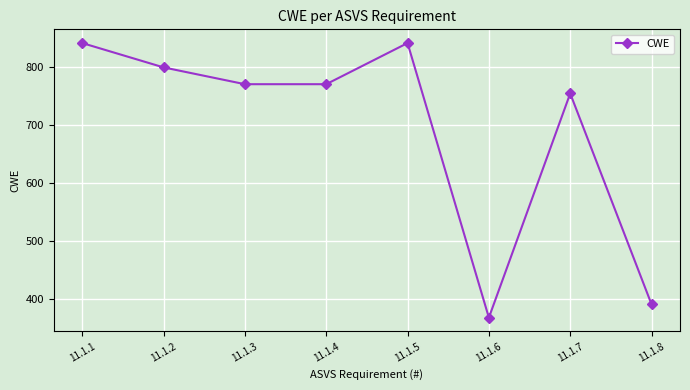

What is the minimum value shown in the chart?

367